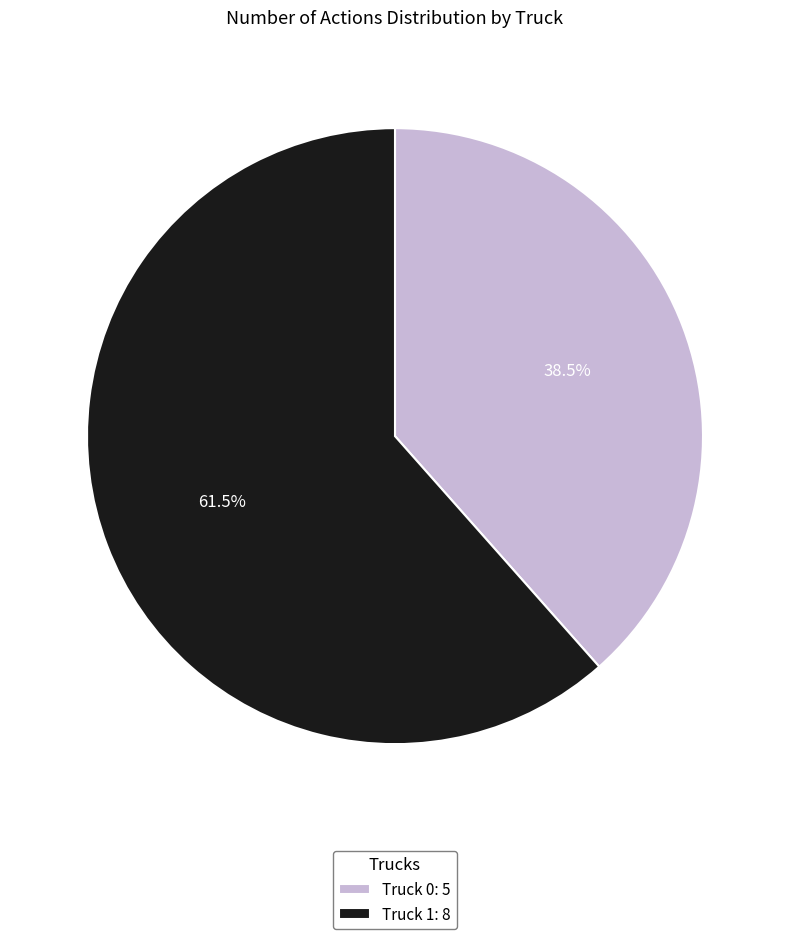

What portion of the pie excludes Truck 0?

61.5%